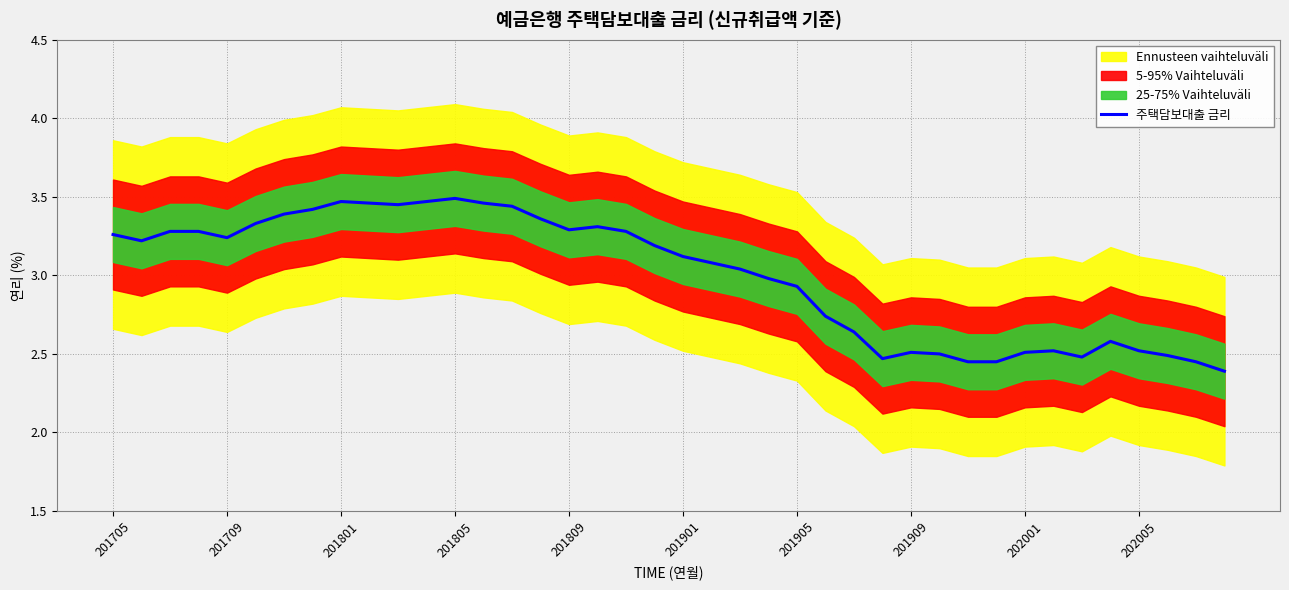

How many points are lower than both their immediate neighbors (excluding endpoints)?

6